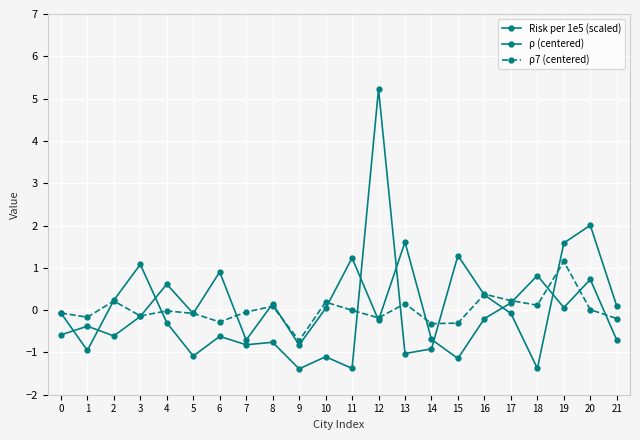

How many intersections are there between Risk per 1e5 (scaled) and ρ7 (centered)?

8